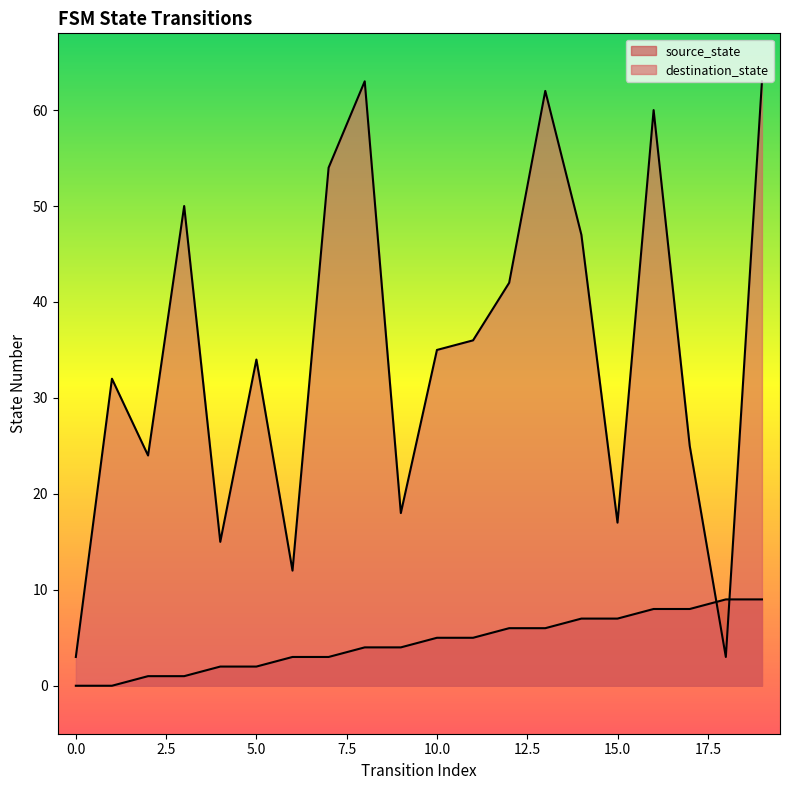

The source_state series shows 6 at 13. True or false?

True